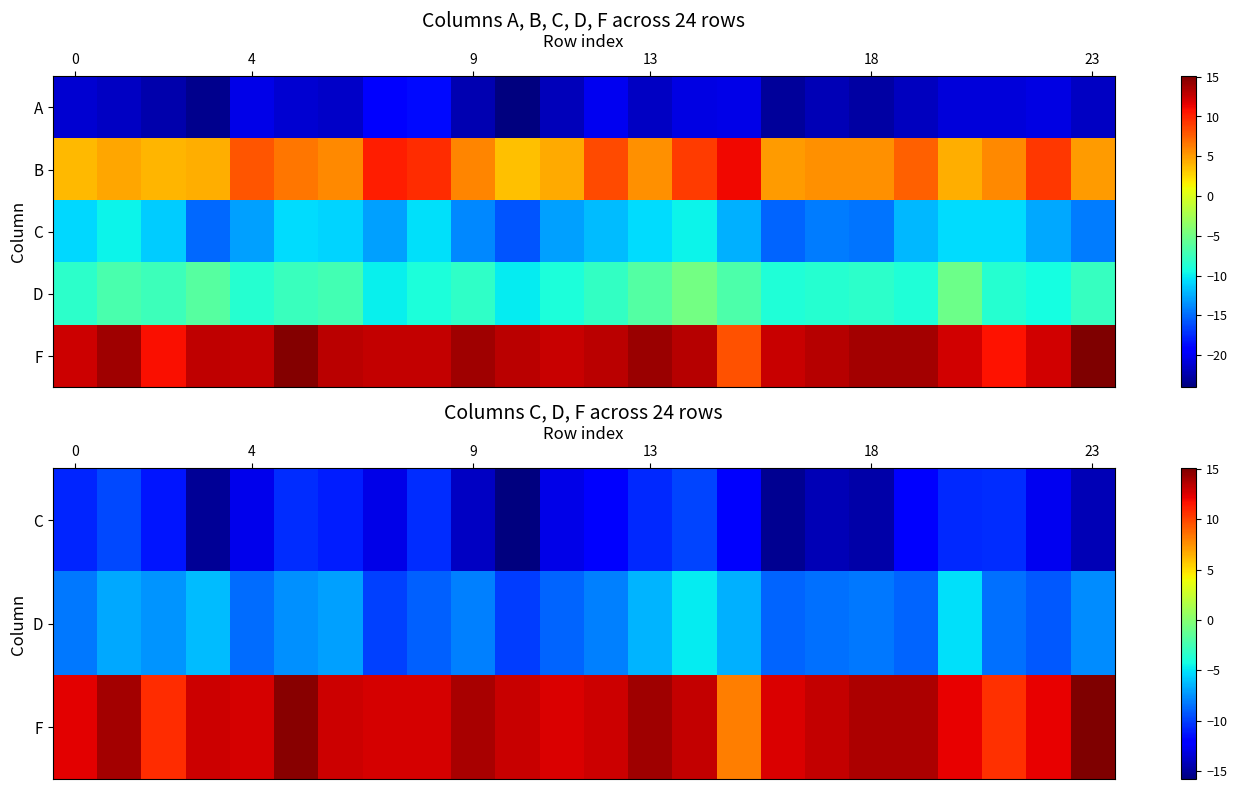

At how many categories does at least one series exceed -7?

24